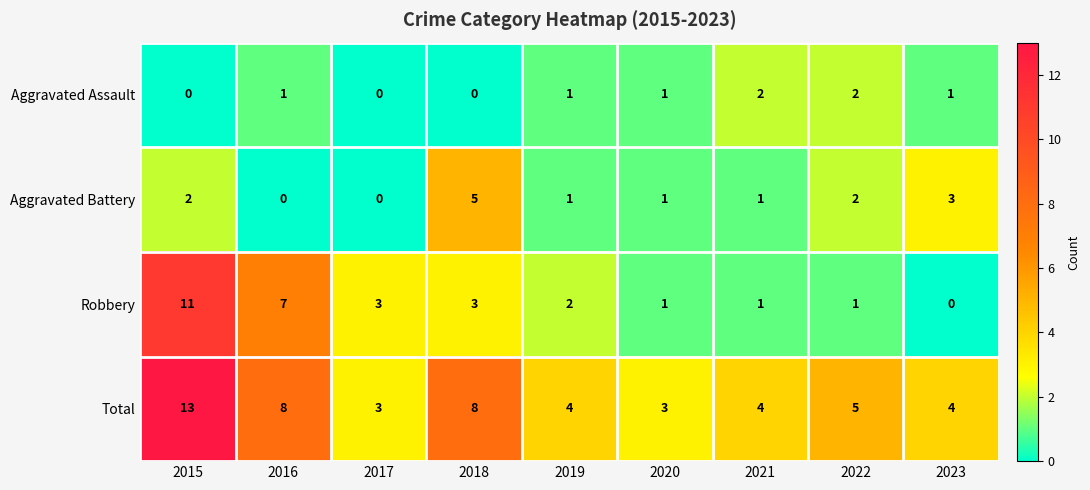

The Aggravated Assault series shows 3 at 2022. True or false?

False